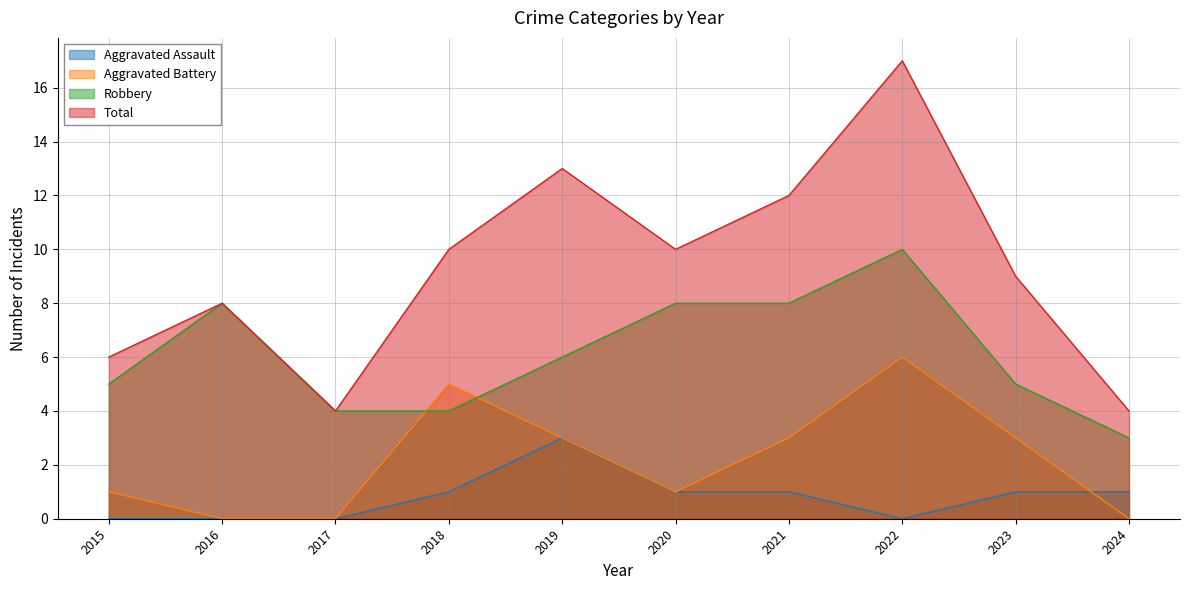

What are all the series names shown in the legend?

Aggravated Assault, Aggravated Battery, Robbery, Total